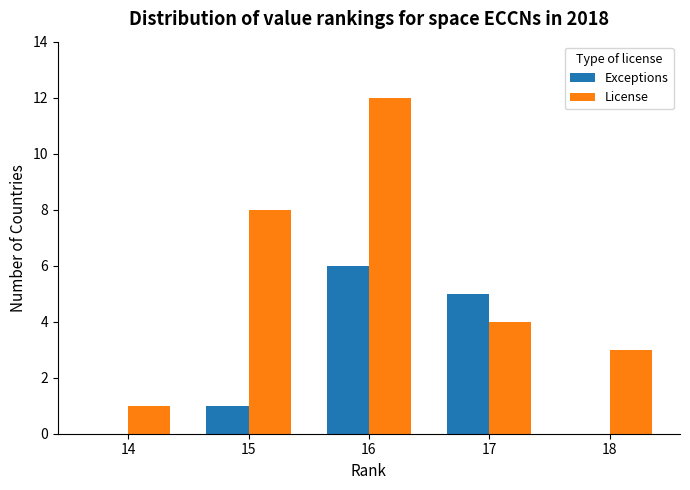

Between 14 and 18, which series saw the biggest shift?

License